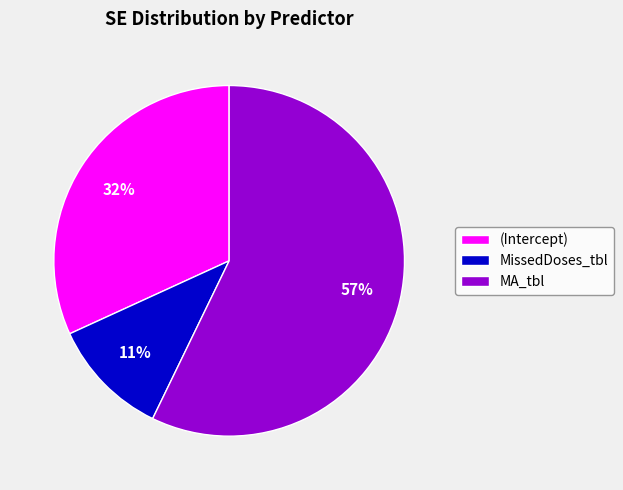

Is there a majority slice in this chart?

Yes